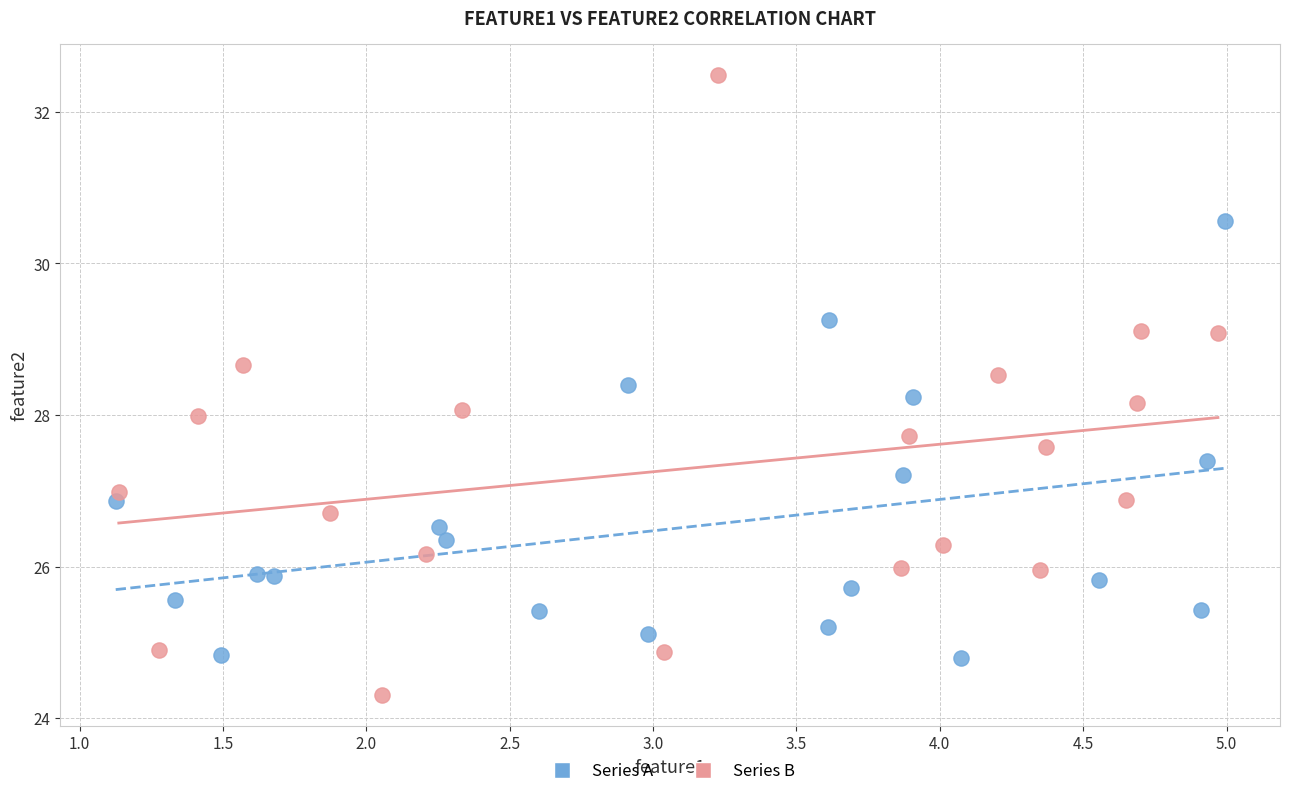

Which series contains the lowest Y value?

Series B